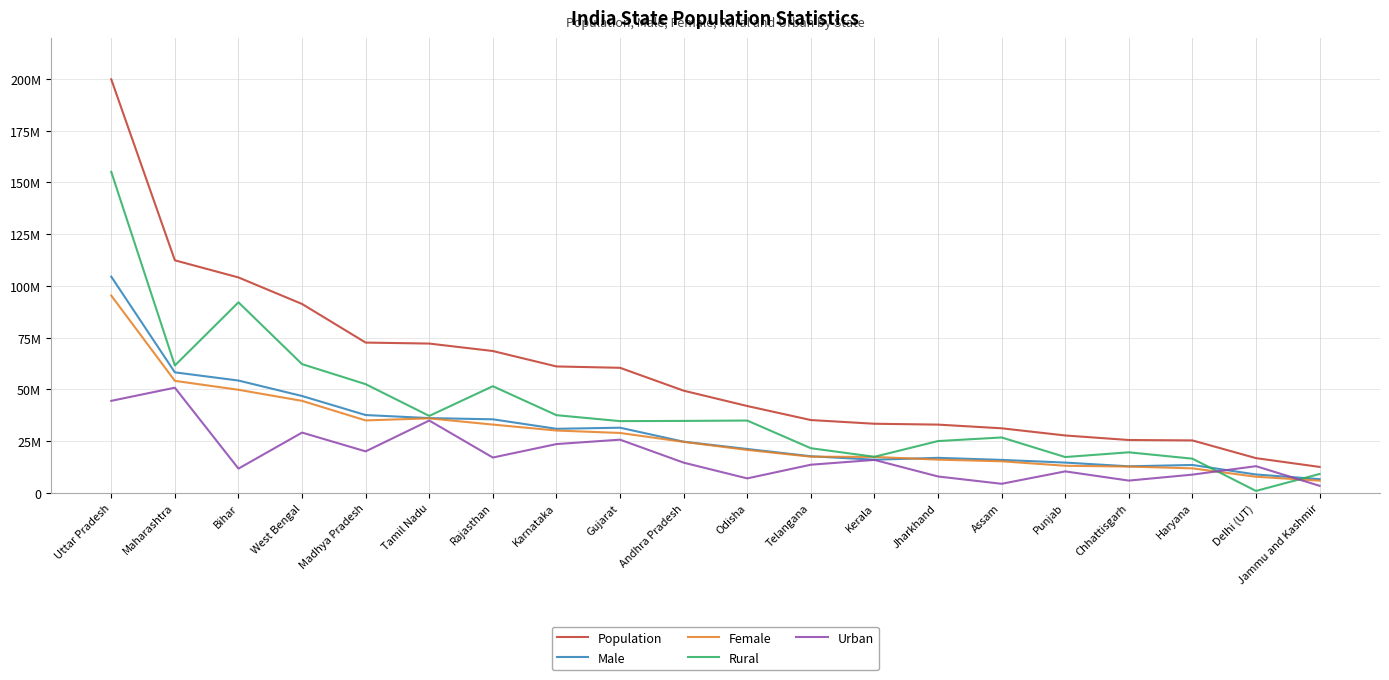

What is the difference between the second highest and minimum values in the Male series?

51602394